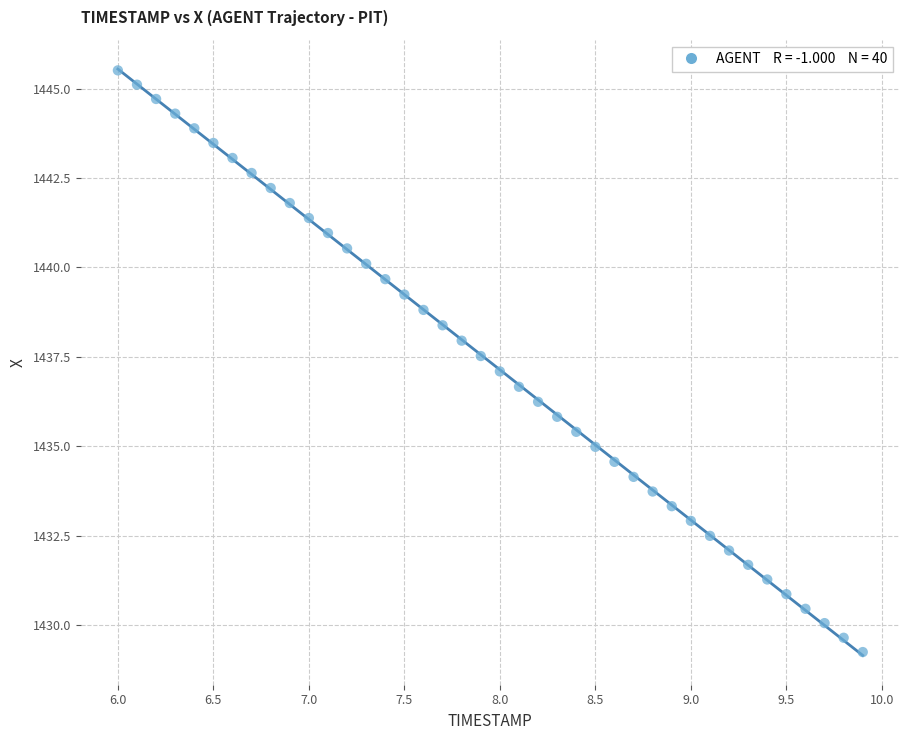

What is the range of X values (max minus min)?

3.9